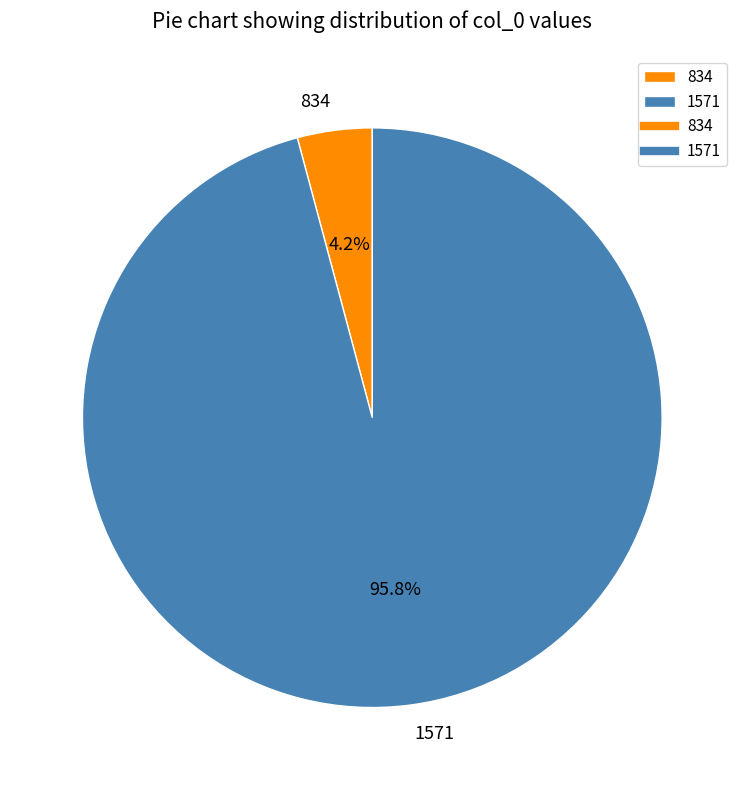

To the nearest percent, what is the difference between the largest and smallest slice percentages?

92%